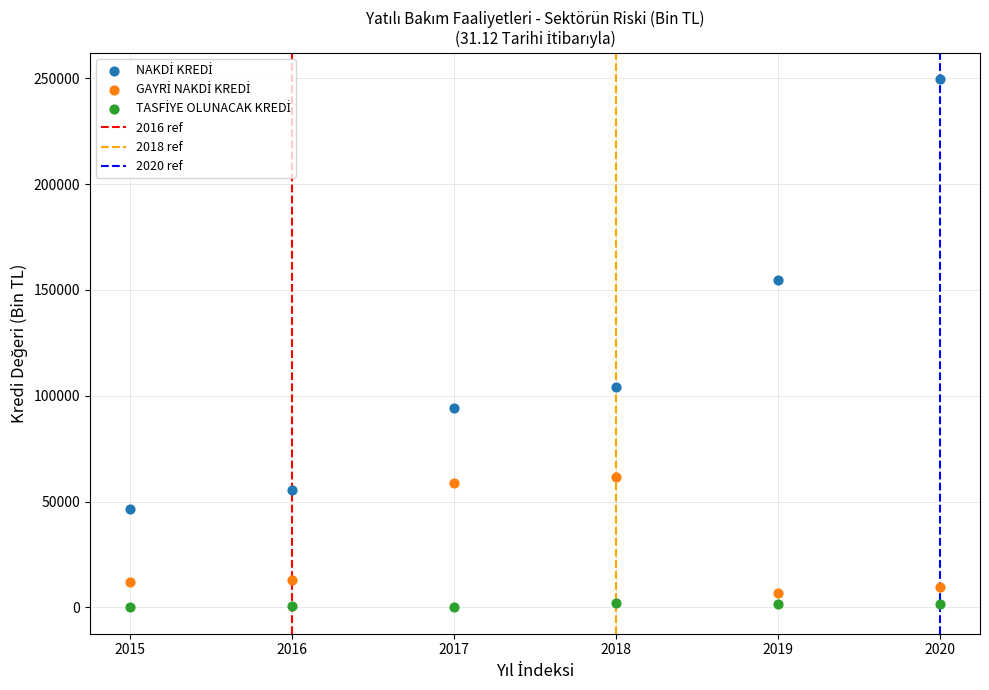

Across all series, what Y value is closest to 124828?

103992.6